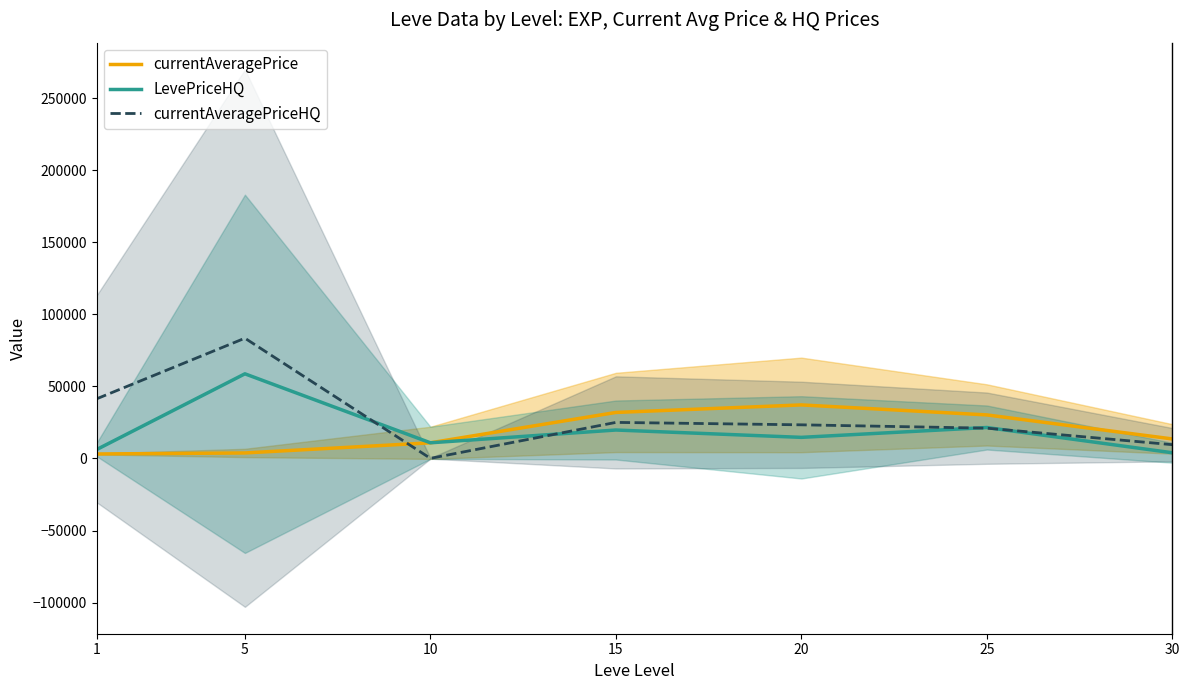

Which series has the largest total across all categories?

currentAveragePriceHQ